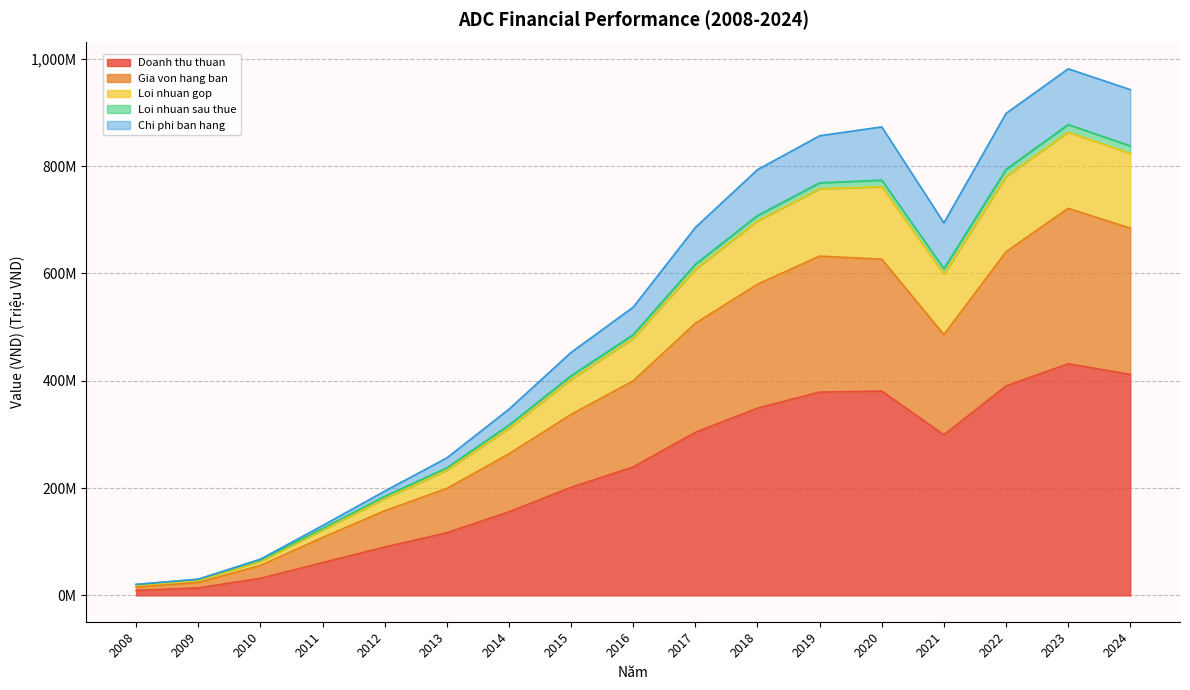

What is the minimum value shown in the chart?

9.3